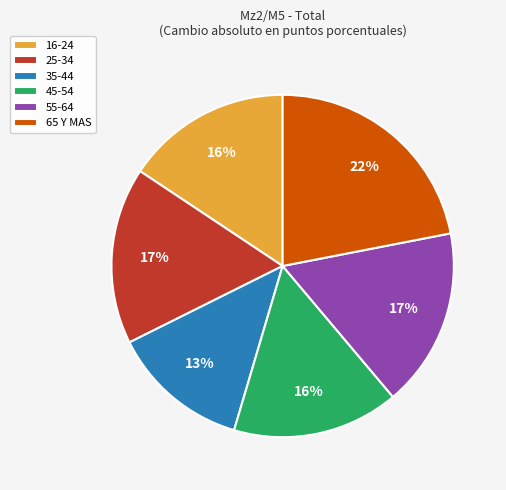

Which slice is the largest?

65 Y MAS